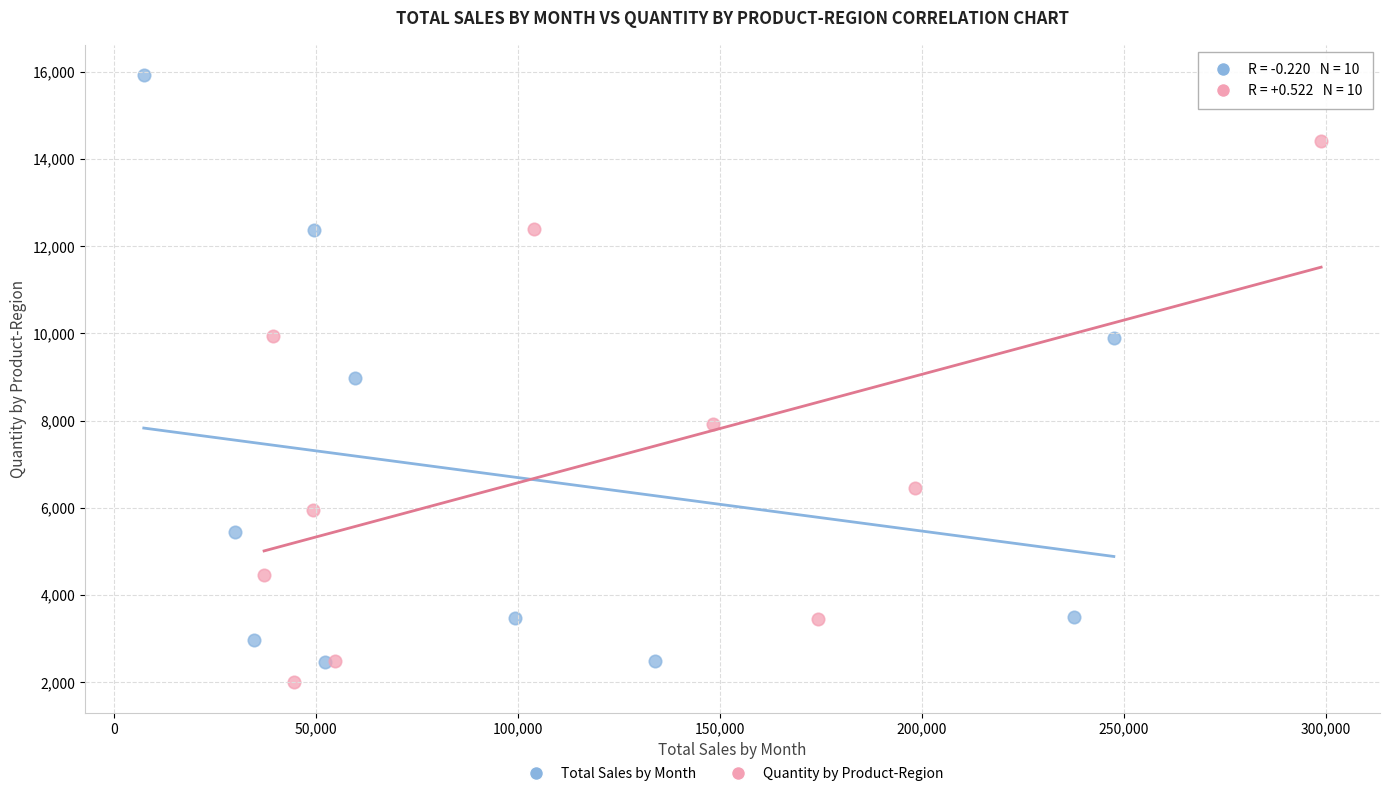

Which series has the largest Y range (max minus min)?

Total Sales by Month